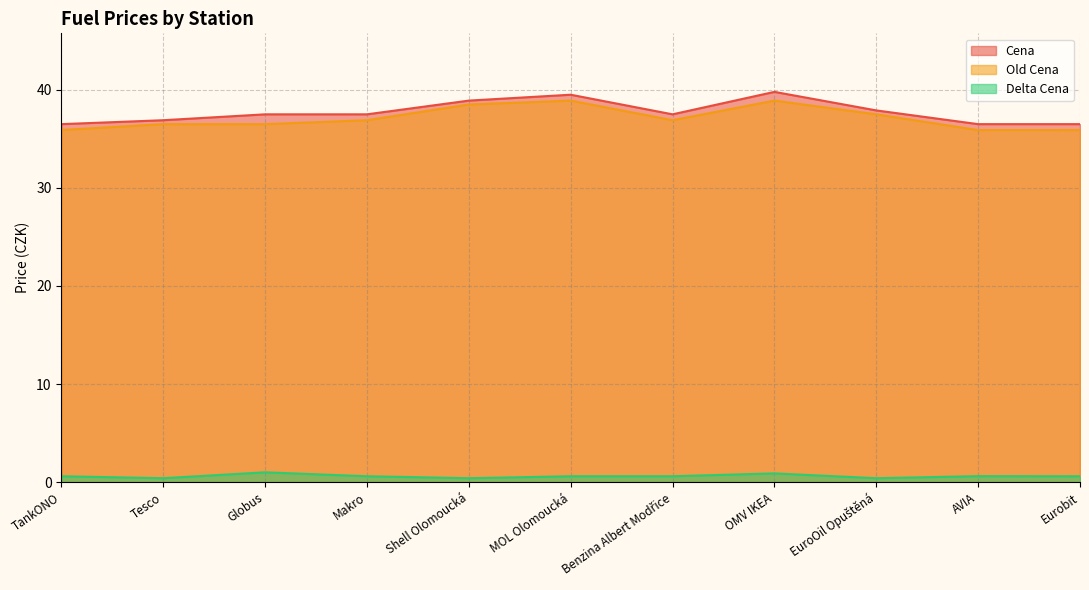

What value does the Cena series have at EuroOil Opuštěná?

37.9